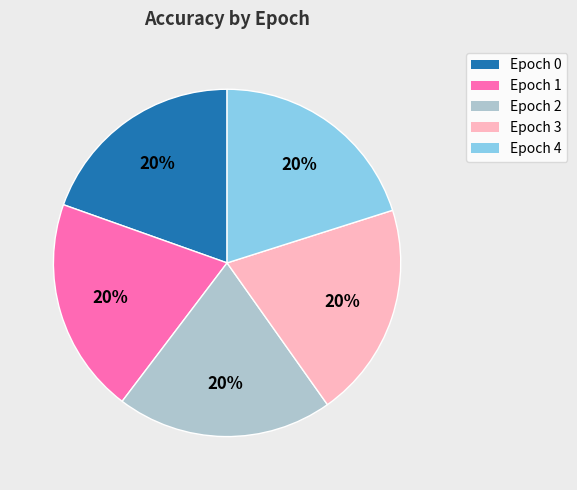

To the nearest percent, what is the average slice percentage?

20%